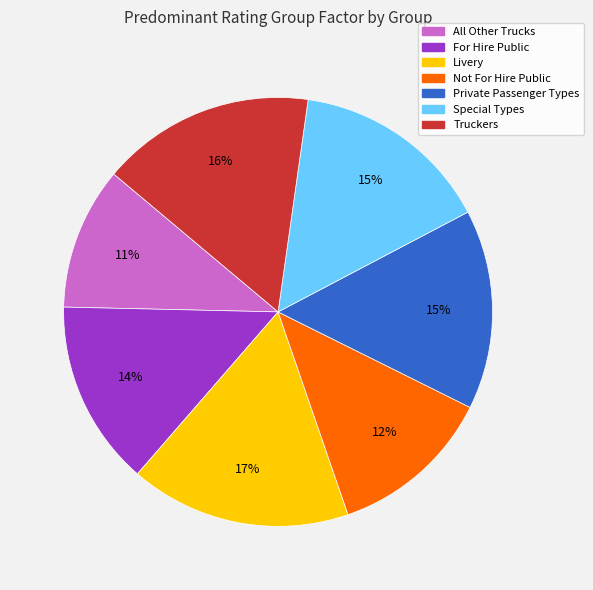

How many segments does this pie chart have?

7